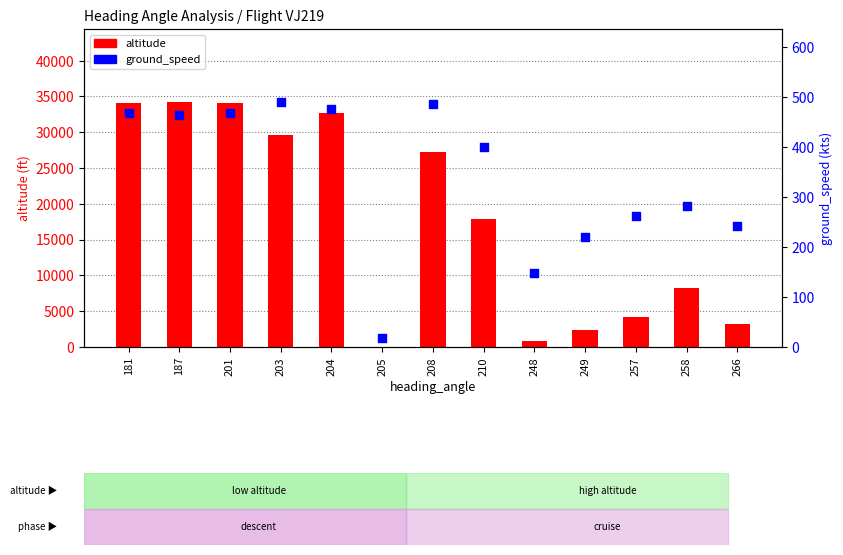

Which series has the widest spread of Y values?

altitude